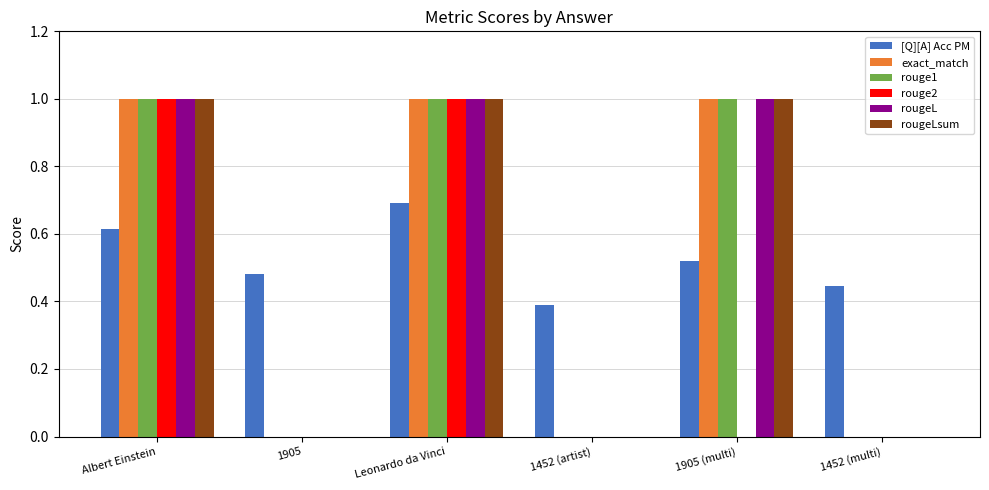

What is the approximate value of [Q][A] Acc PM at Leonardo da Vinci?

0.7